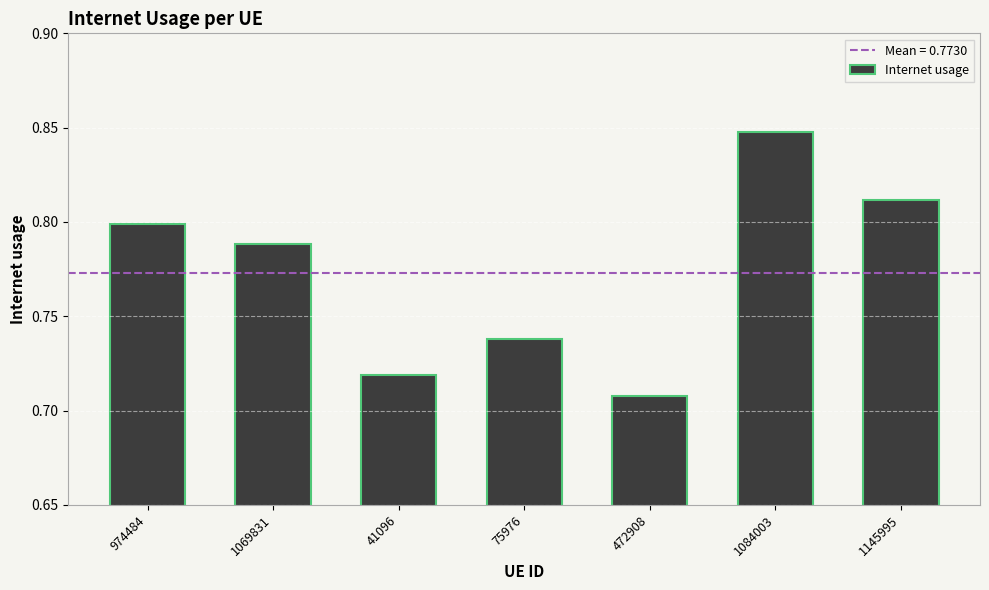

What is the sum of the values at 472908 and 974484?

1.5